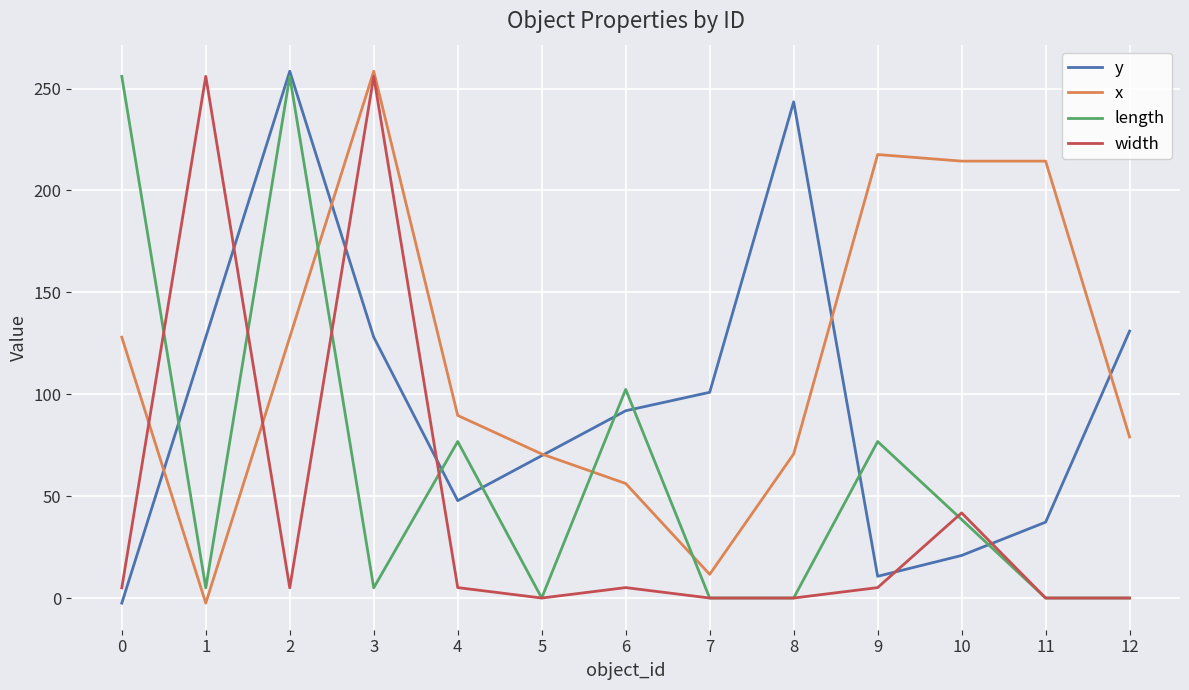

Is it true that length equals 13.5 at 10?

False